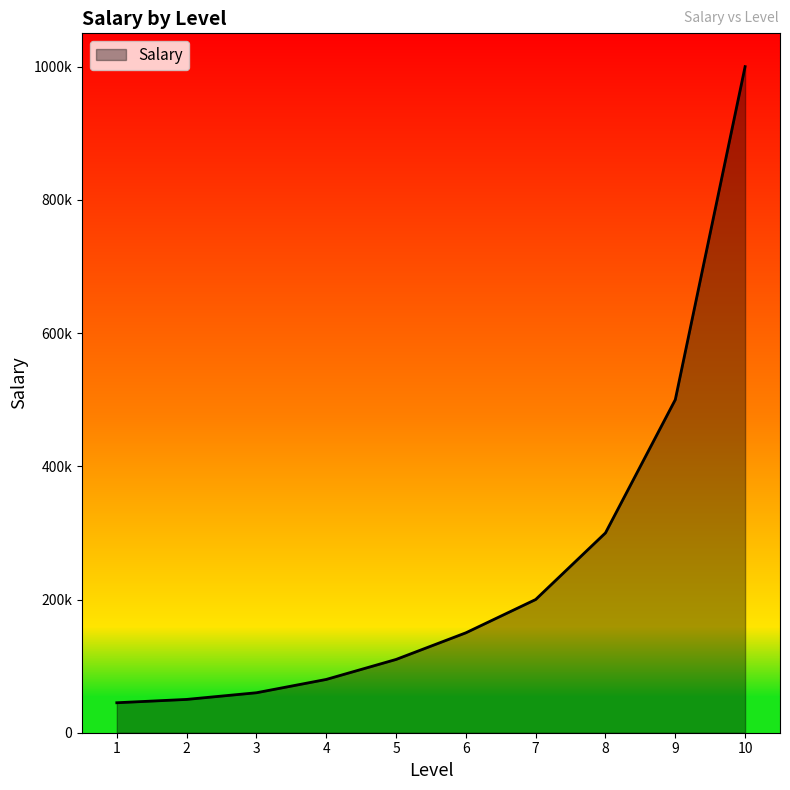

Does the chart have visible grid lines?

No